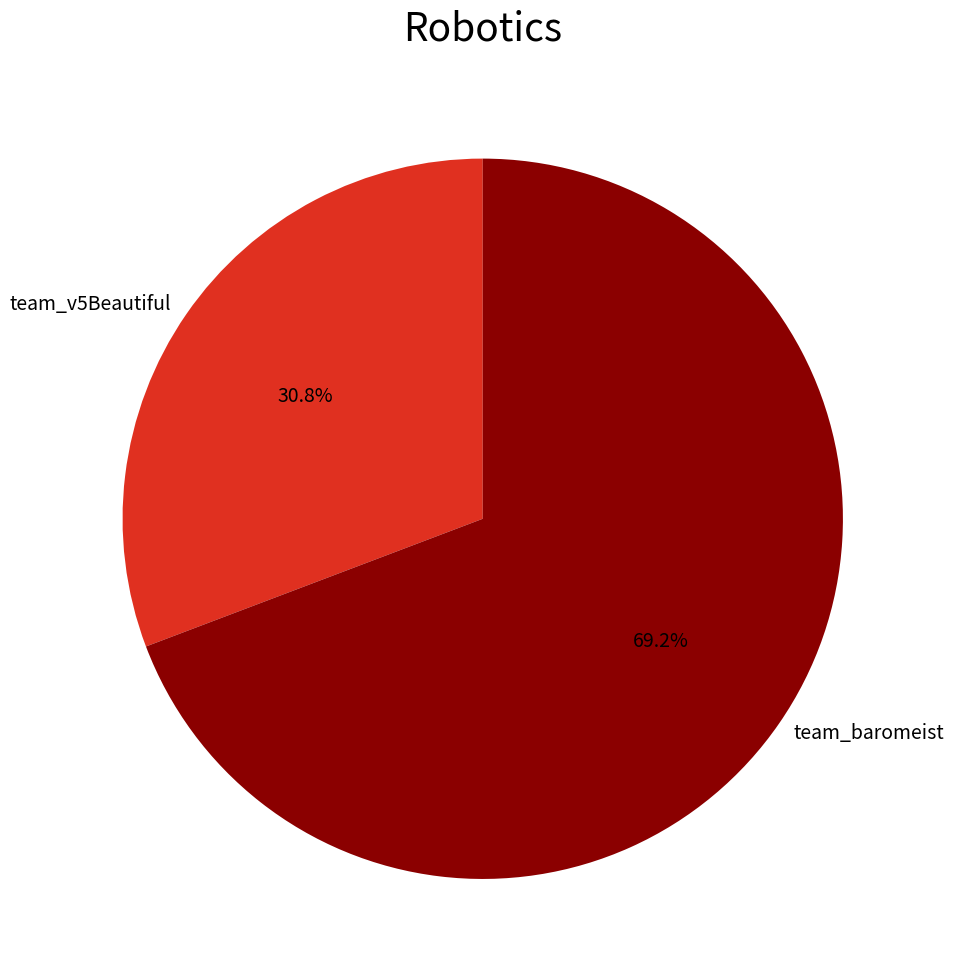

How many slices are in this pie chart?

2